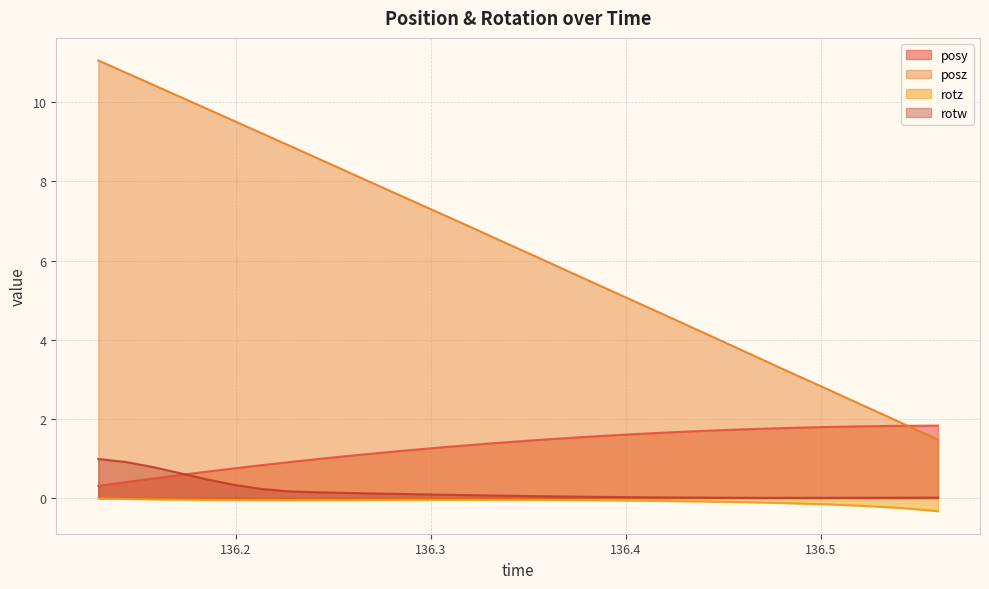

What are all the series names shown in the legend?

posy, posz, rotz, rotw